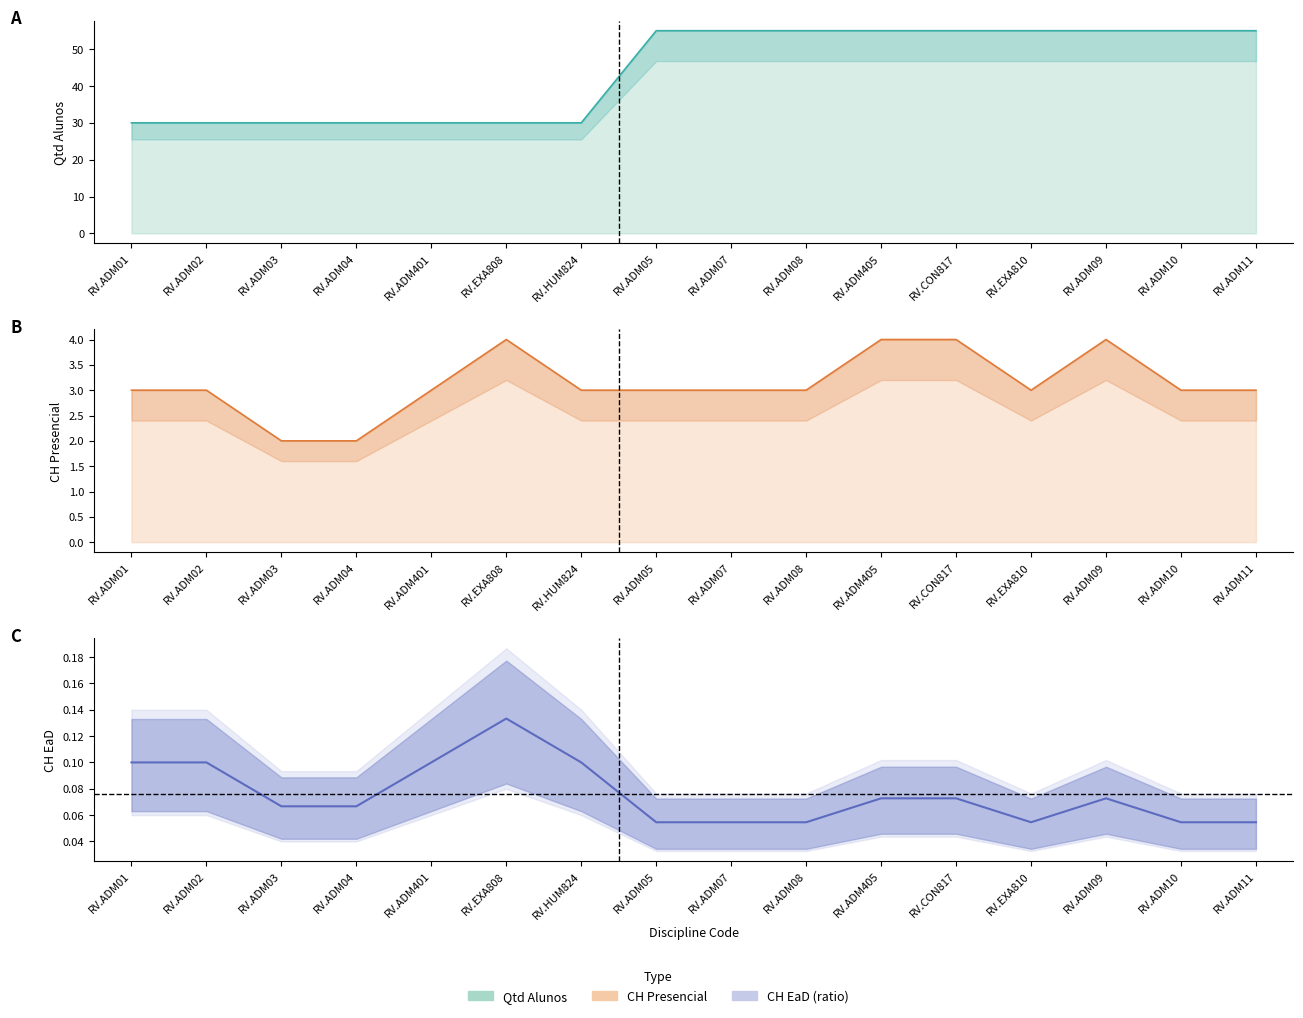

What is the sum of all CH EaD values?

1.2